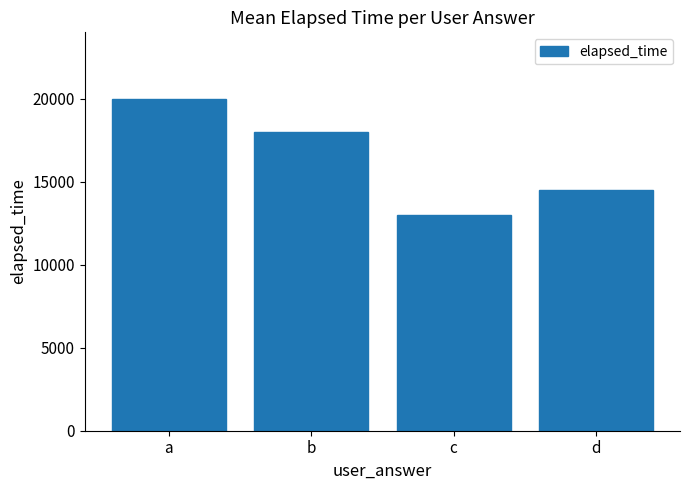

What is the difference between the maximum and minimum values?

7000